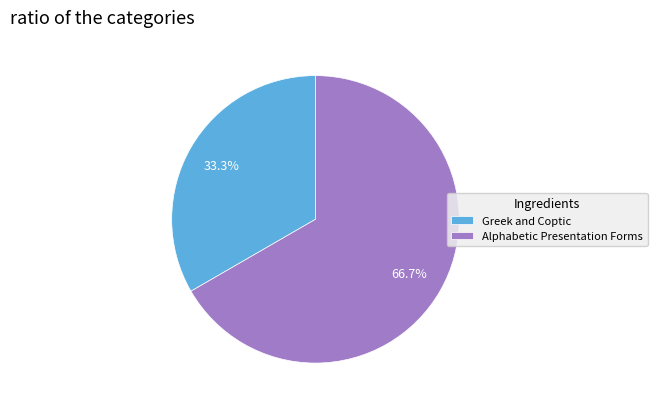

Which slice is the largest?

Alphabetic Presentation Forms